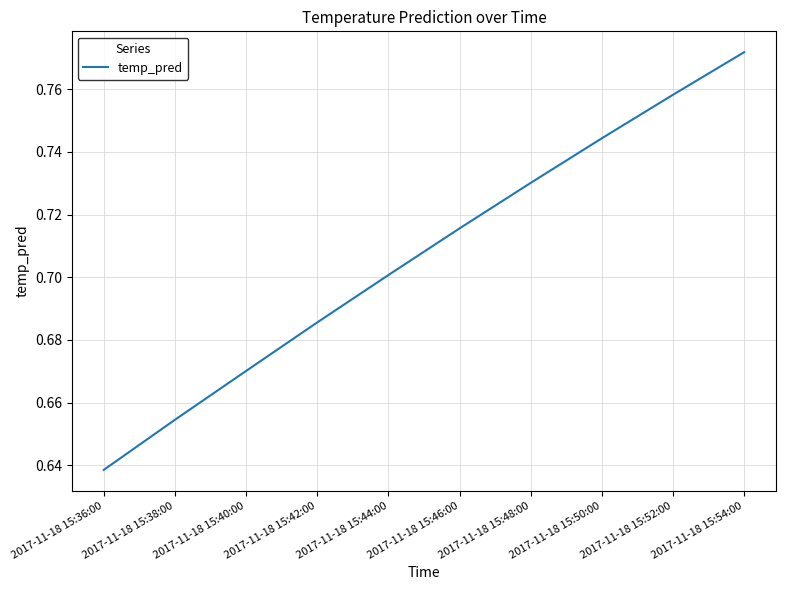

True or false: the data shows 0.7 at 2017-11-18 15:40:00.

True